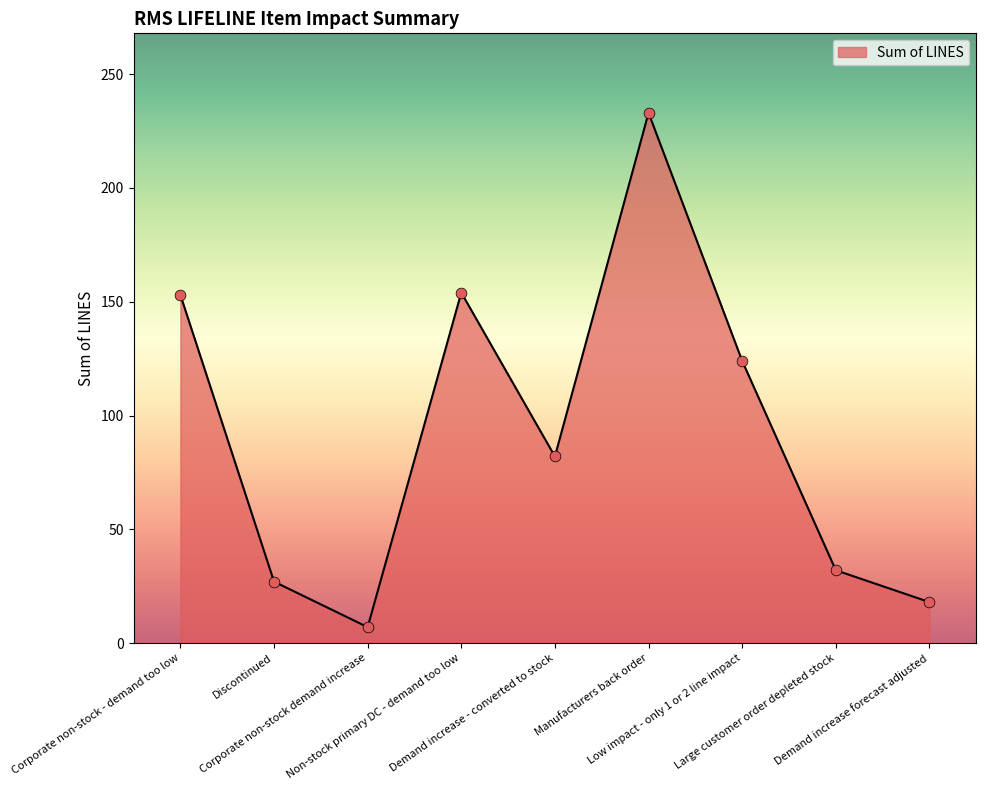

What is the ratio of the value at Manufacturers back order to the value at Demand increase forecast adjusted?

12.9